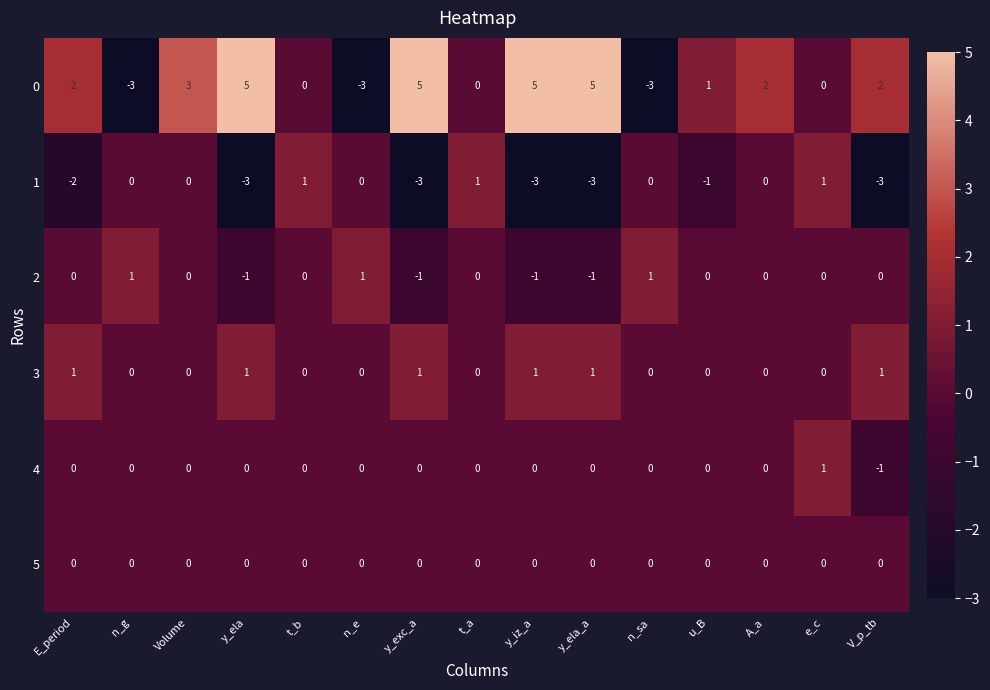

Is it true that 2 equals 1 at V_p_tb?

False